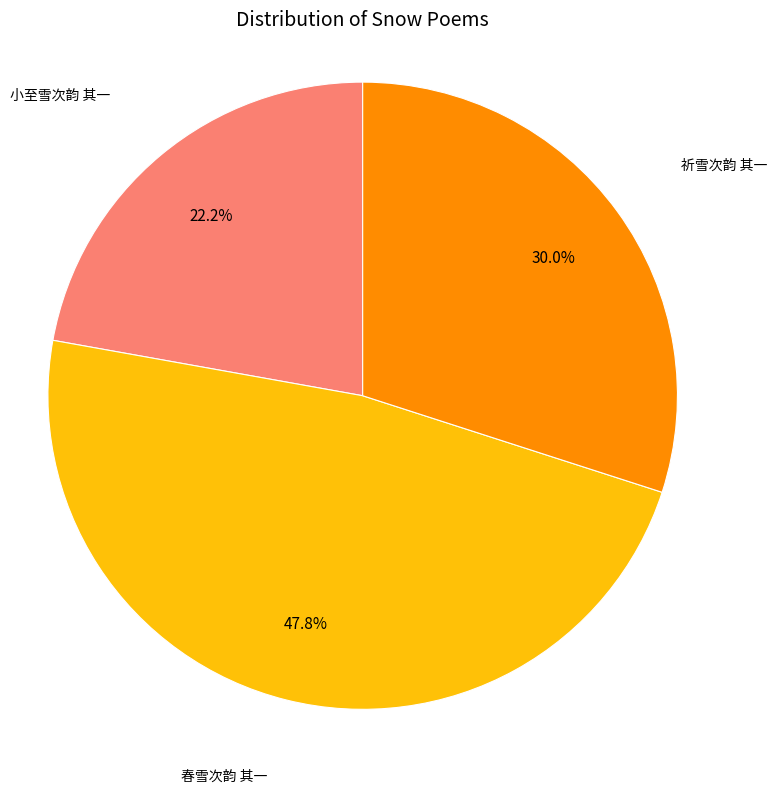

The 小至雪次韵 其一 slice represents 22% of the pie. True or false?

True